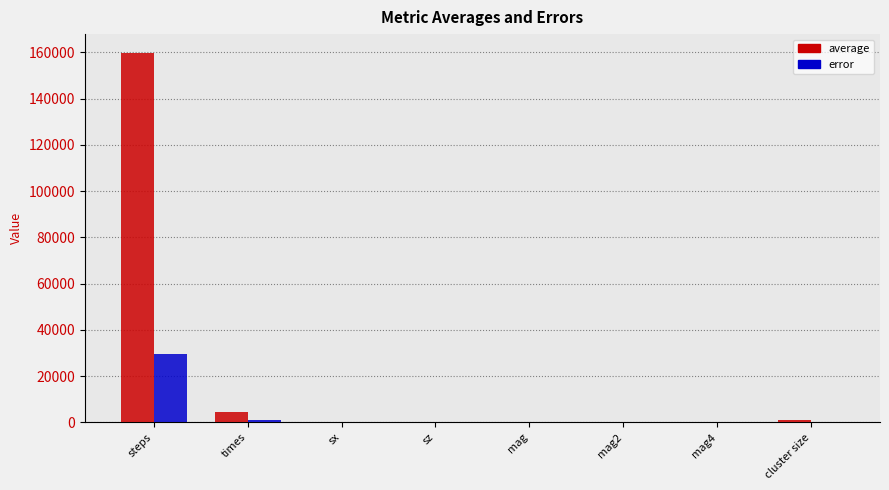

What is the greatest value displayed?

159922.0